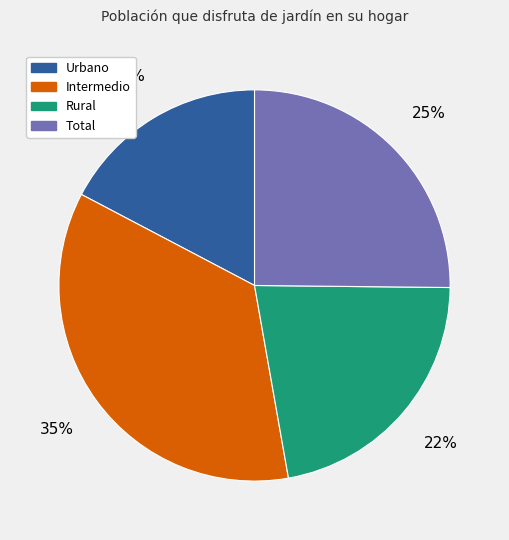

Is the sum of Urbano and Rural greater than half?

No